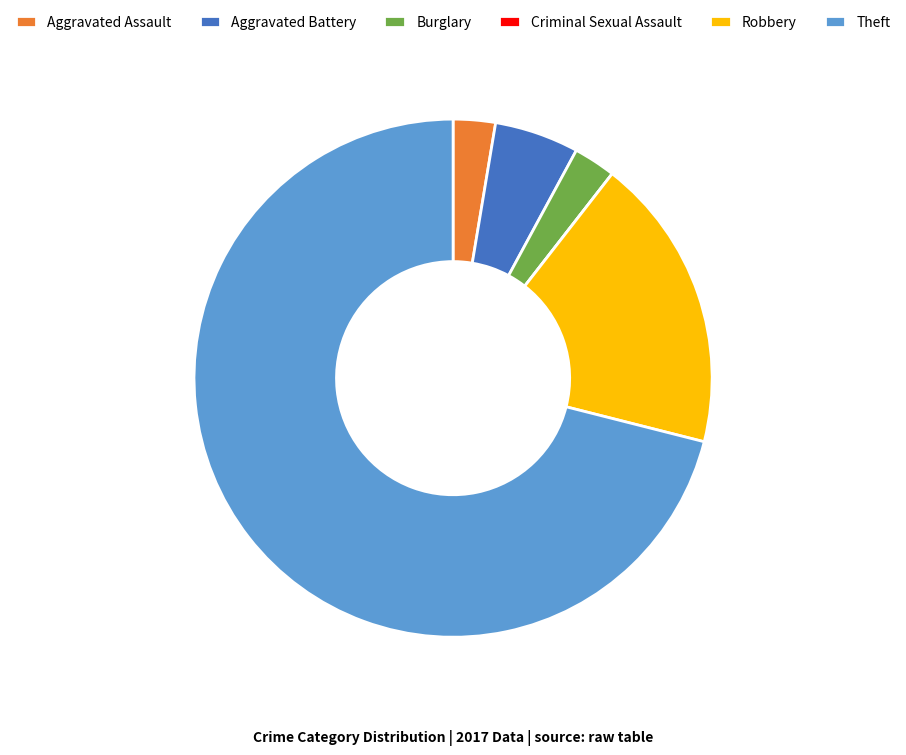

Is Aggravated Assault the majority of the pie?

No